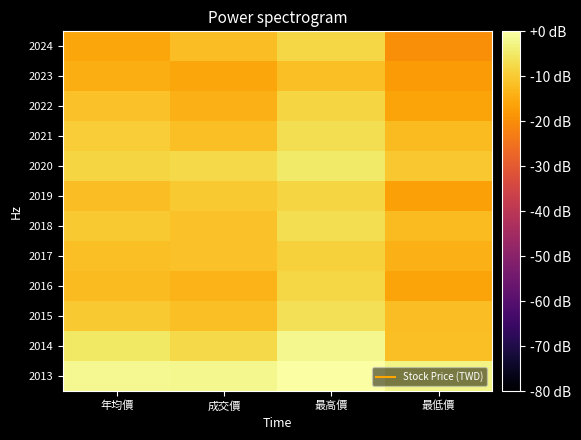

What is the difference between the highest and lowest values at 最高價?

11.8